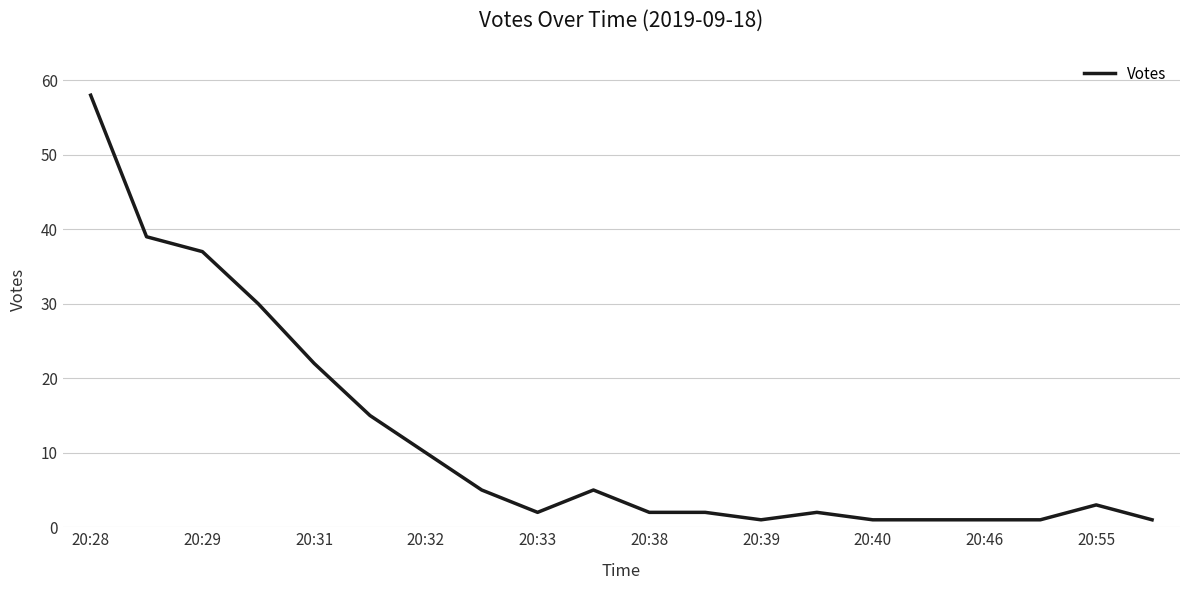

What is the difference between the maximum and minimum values?

57